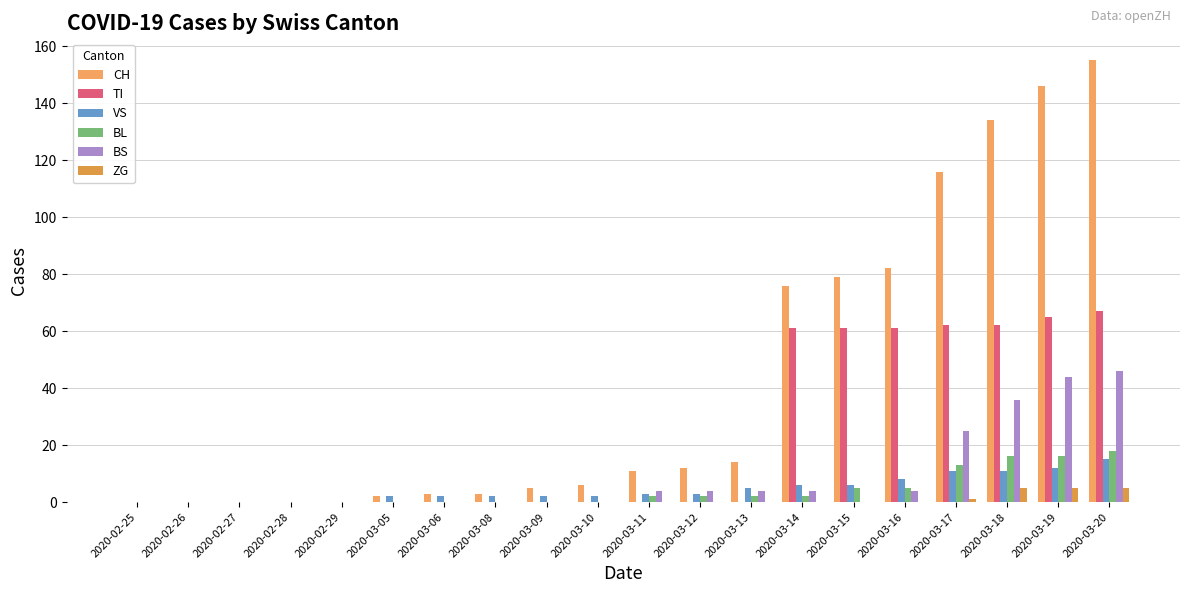

At 2020-03-10, list the series in order from largest to smallest.

CH, VS, TI, BL, BS, ZG